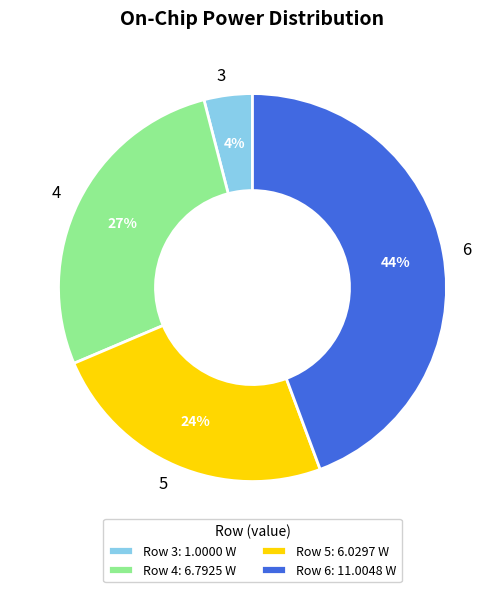

Combined, do 6 and 5 account for over 50%?

Yes